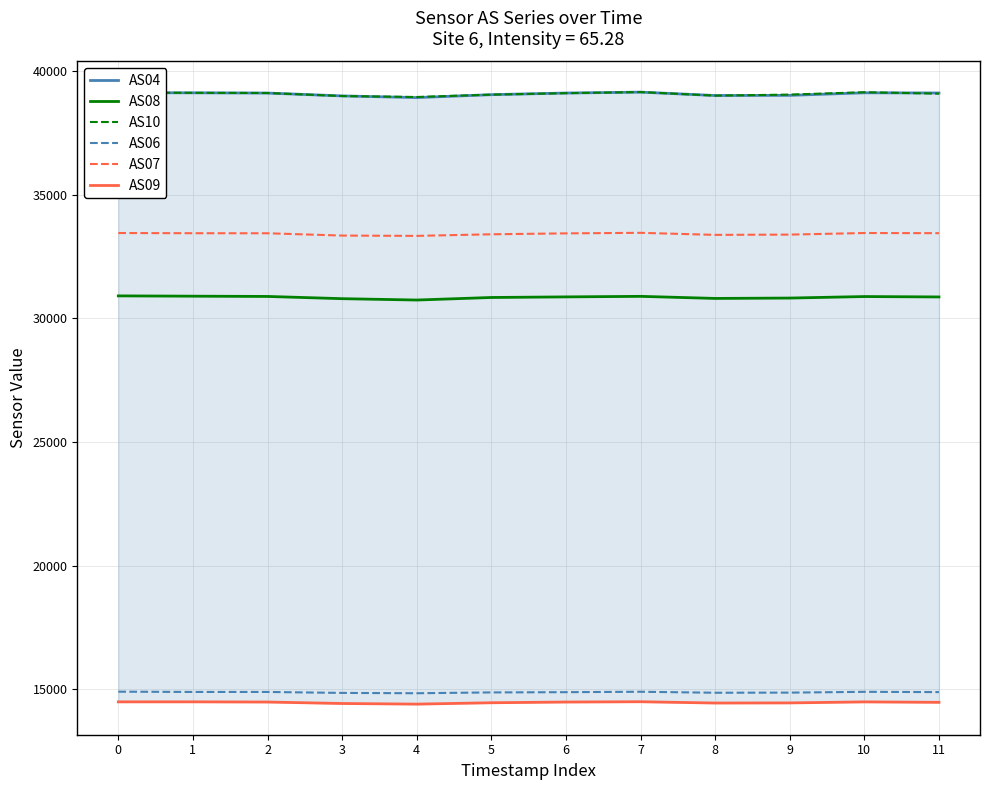

Reading left to right, transcribe all the data shown in this chart.

AS04: 39122	39117	39107	38992	38924	39042	39108	39145	39008	39014	39118	39110
AS08: 30905	30893	30882	30792	30737	30840	30864	30886	30802	30817	30878	30862
AS10: 39124	39116	39109	38986	38948	39043	39102	39147	39003	39045	39141	39082
AS06: 14899	14888	14888	14849	14836	14869	14879	14896	14856	14861	14893	14882
AS07: 33447	33439	33437	33344	33331	33396	33433	33455	33372	33383	33447	33441
AS09: 14487	14488	14480	14421	14396	14451	14480	14492	14440	14445	14486	14468